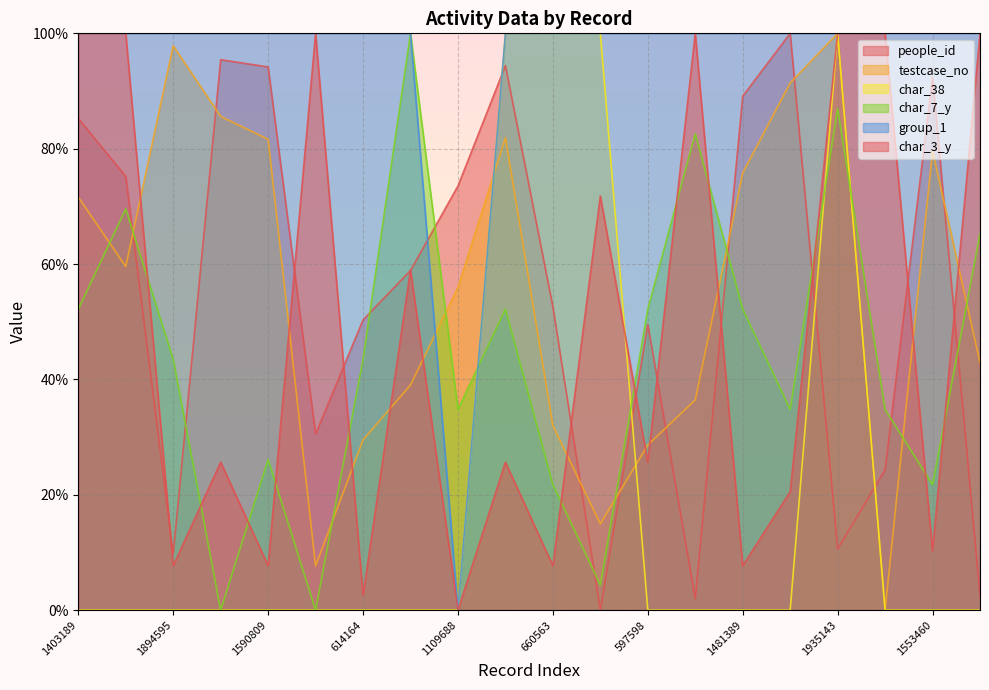

Where is people_id nearest to the value 50?

614164